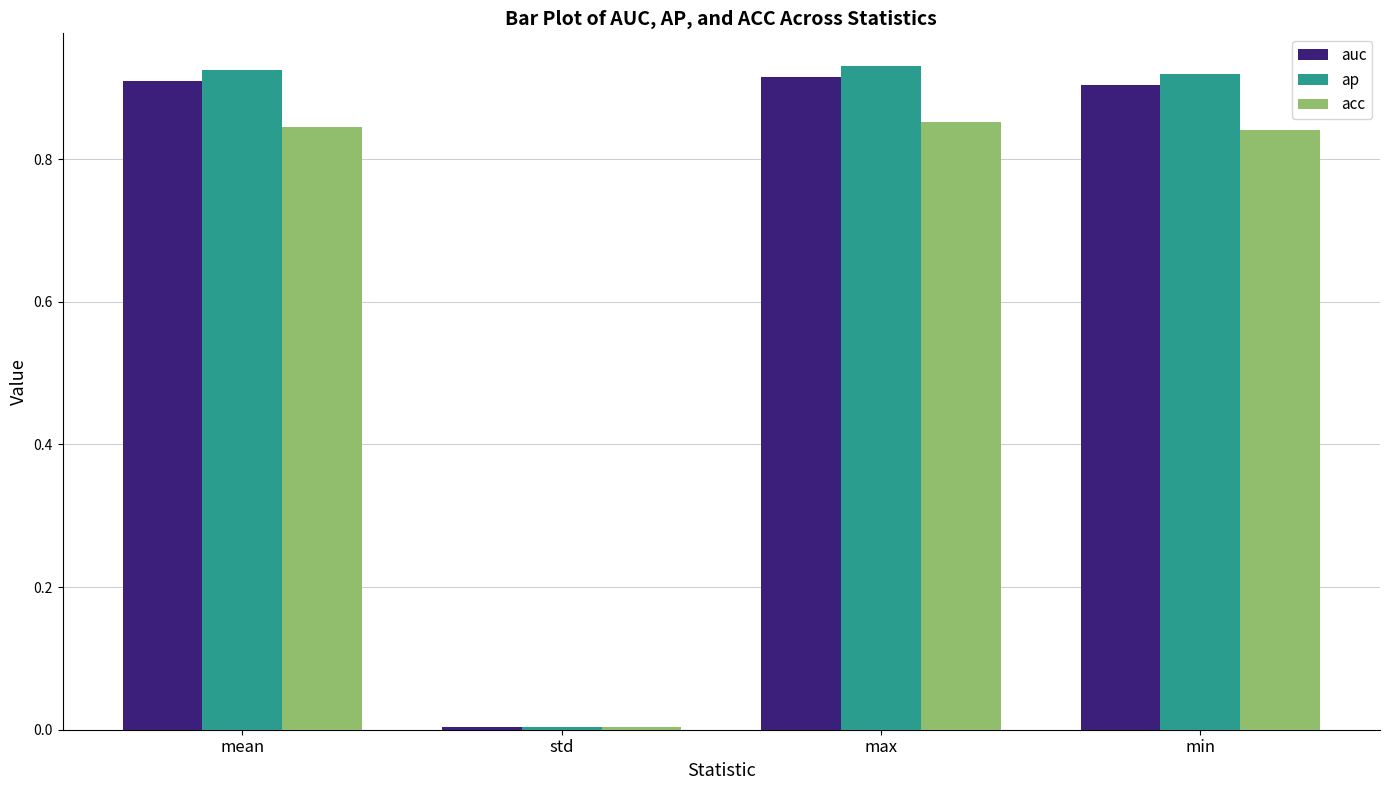

What is the total value across all series at min?

2.7